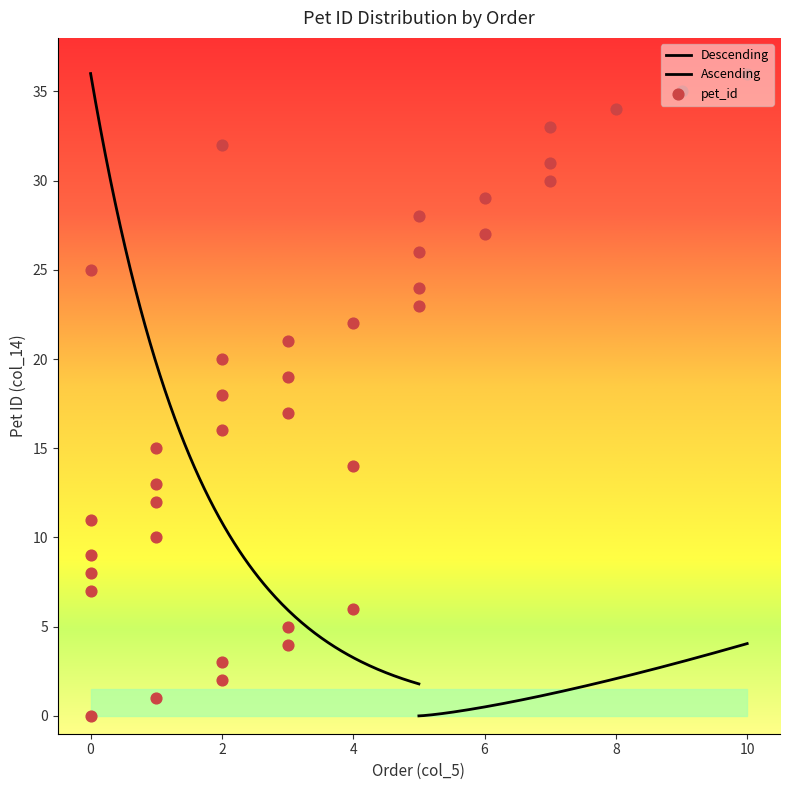

What is the ratio of the value at 31 to the value at 22?

1.4